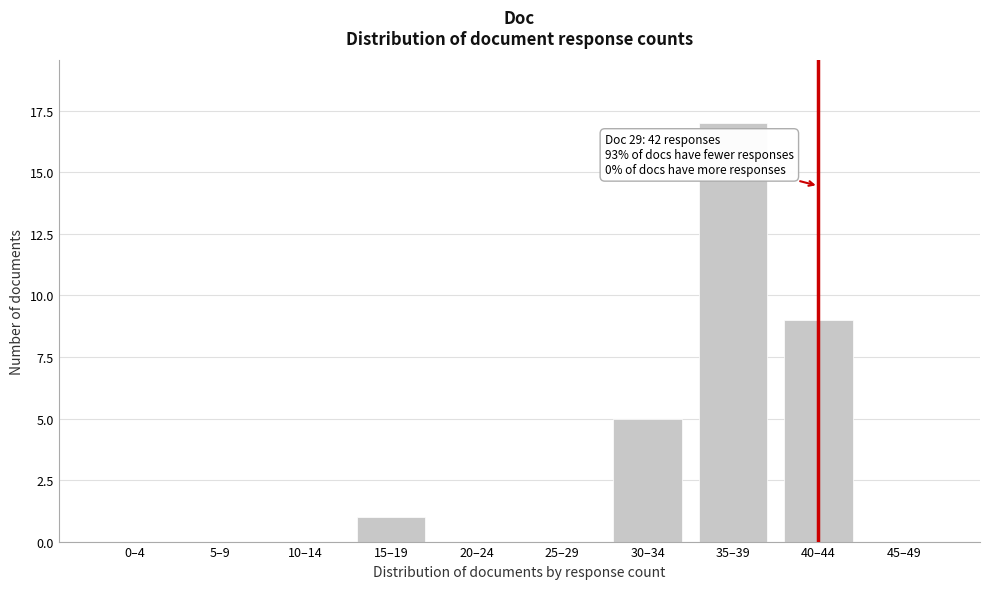

Reading left to right, transcribe all the data shown in this chart.

0–4=0	5–9=0	10–14=0	15–19=1	20–24=0	25–29=0	30–34=5	35–39=17	40–44=9	45–49=0